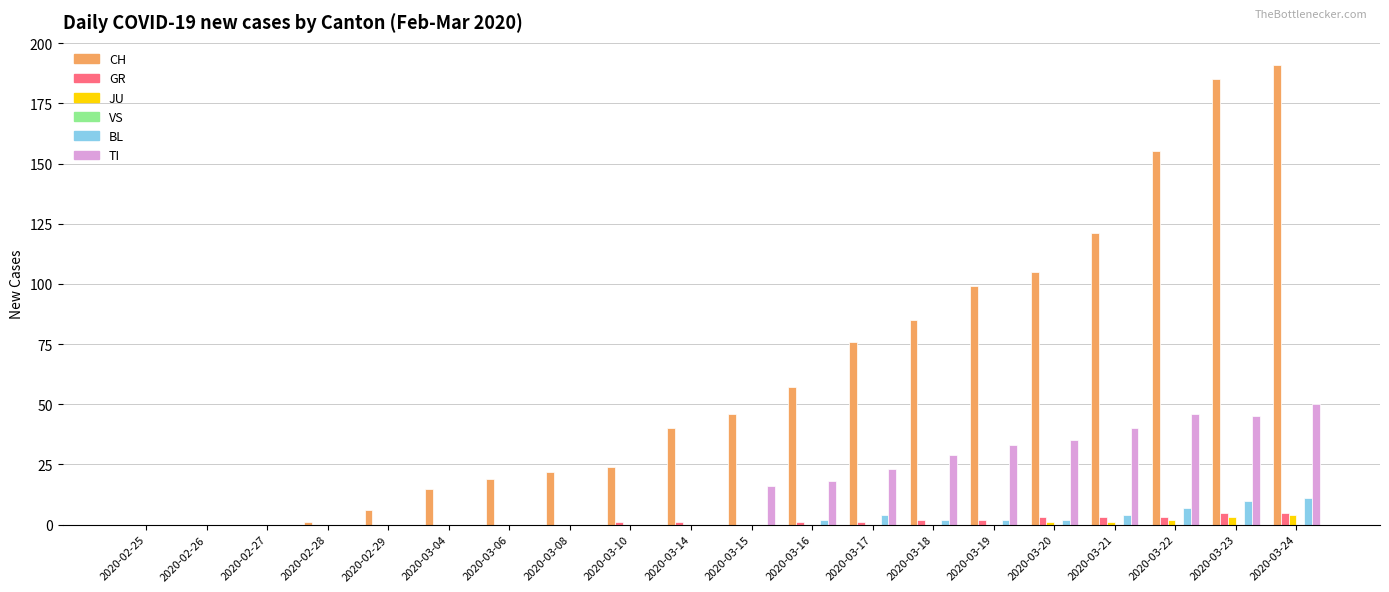

The value of JU at 2020-03-19 is 0. True or false?

True